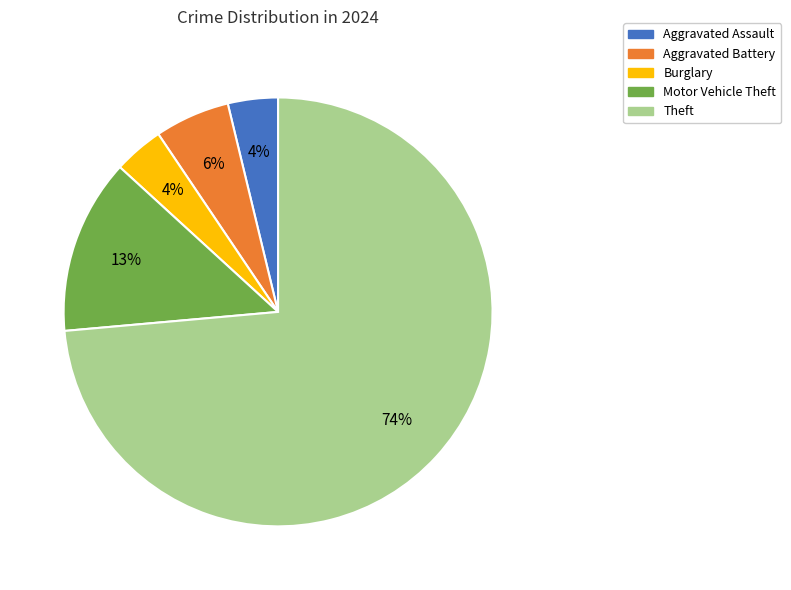

To the nearest percent, what is the average slice percentage?

20%